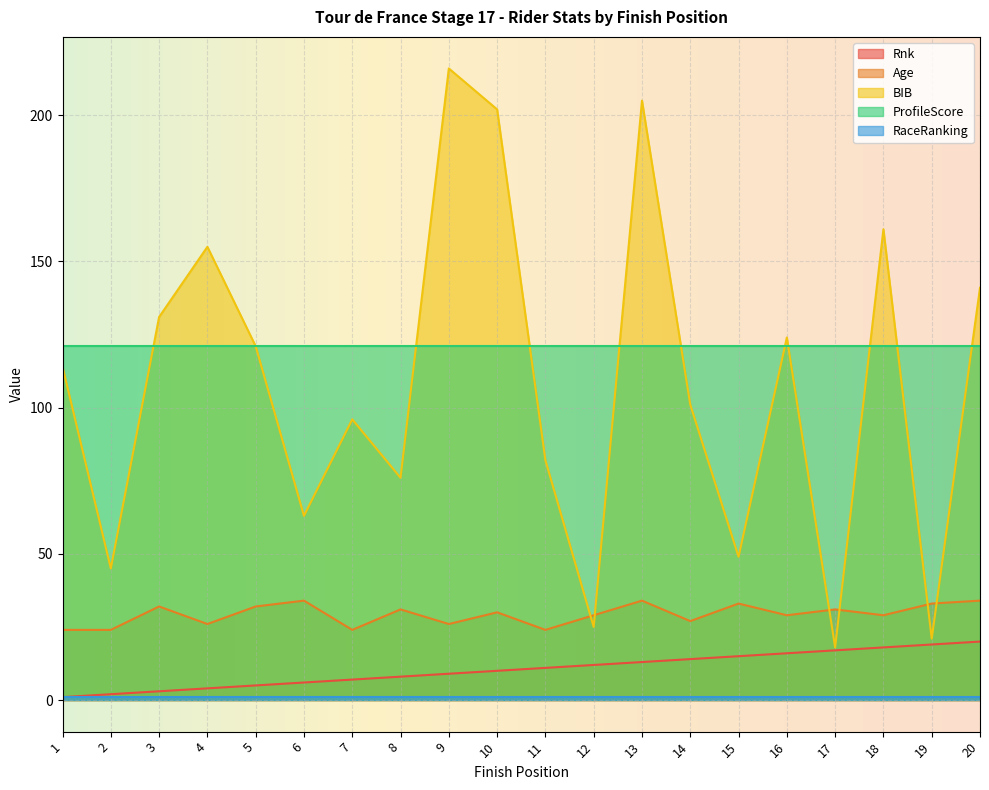

How many data points does each series have?

20